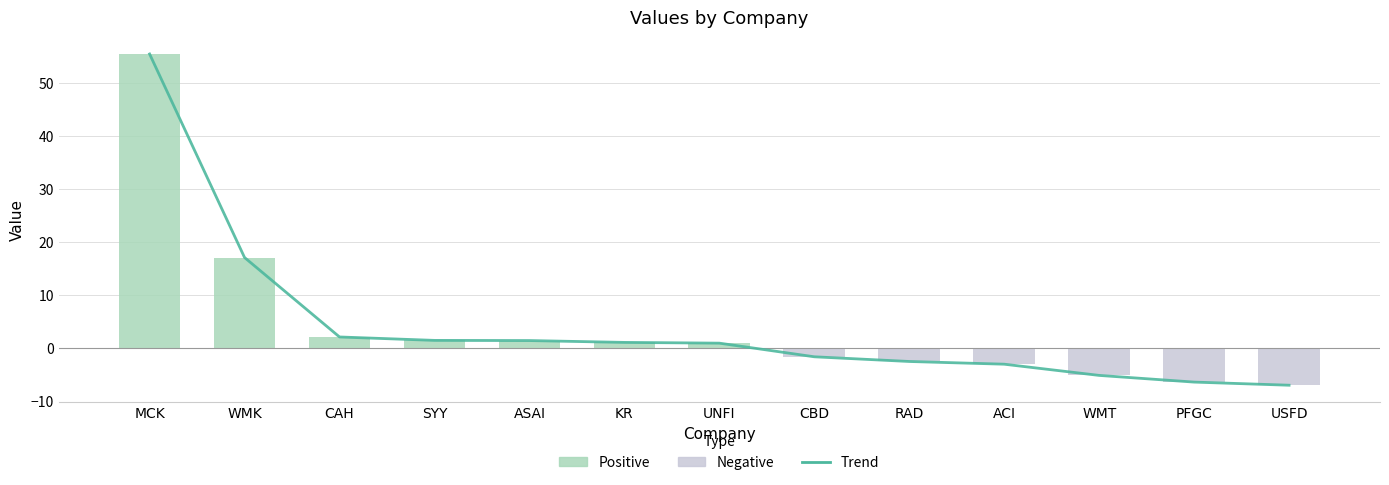

How many categories are shown in the chart?

13